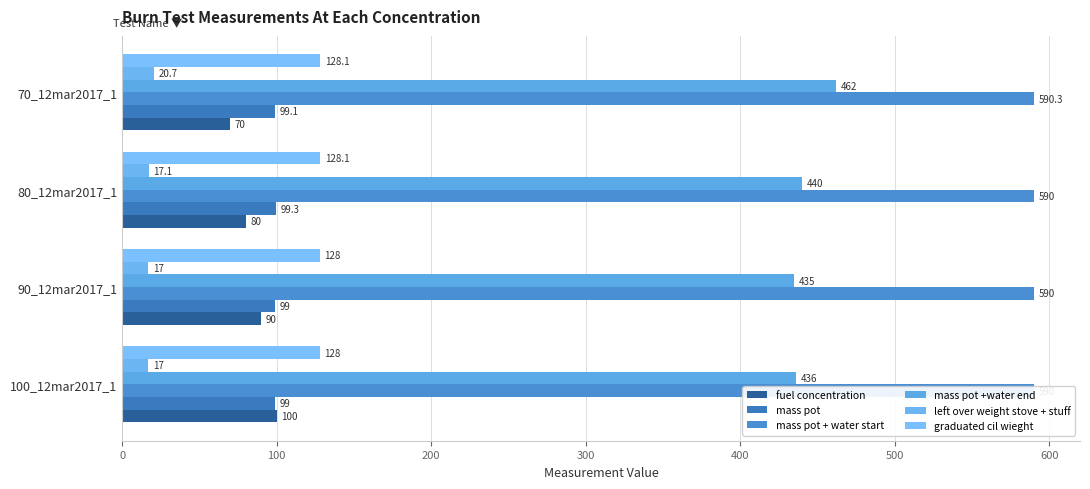

What is the difference between the maximum and second lowest values in the left over weight stove + stuff series?

3.7